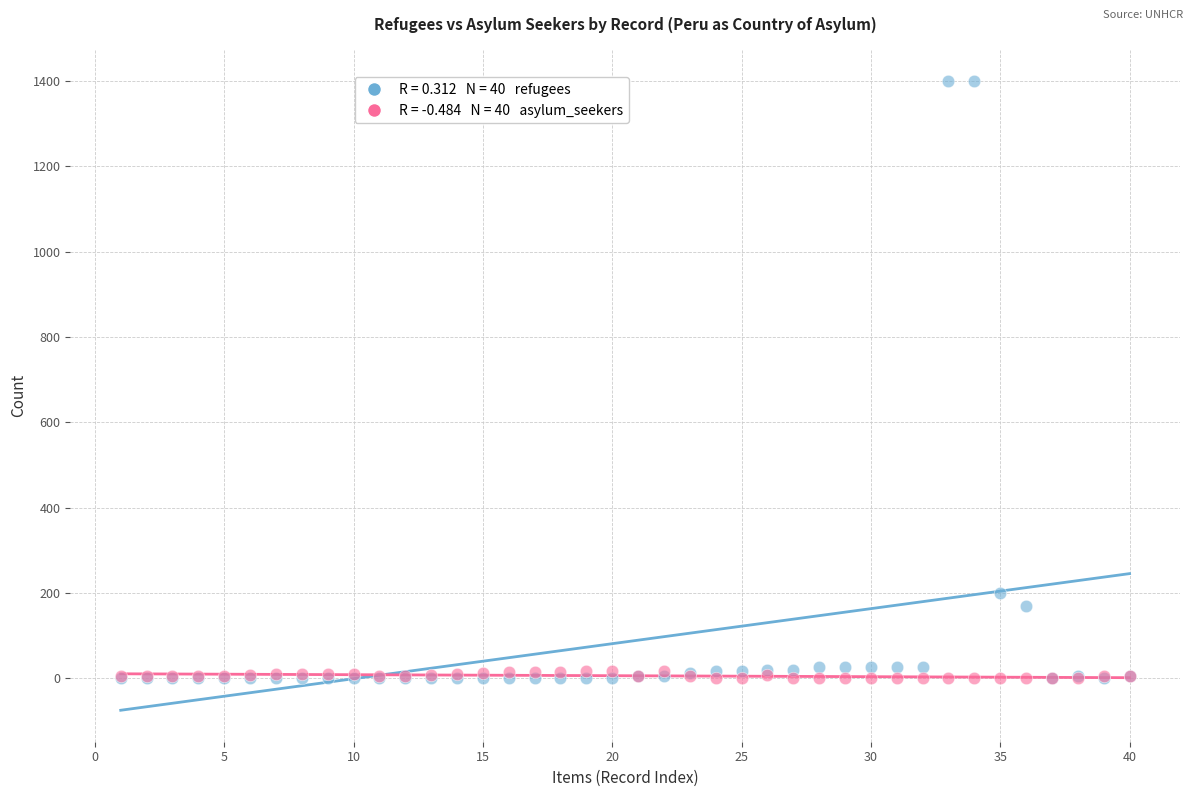

Across all series, what Y value is closest to 700?

200